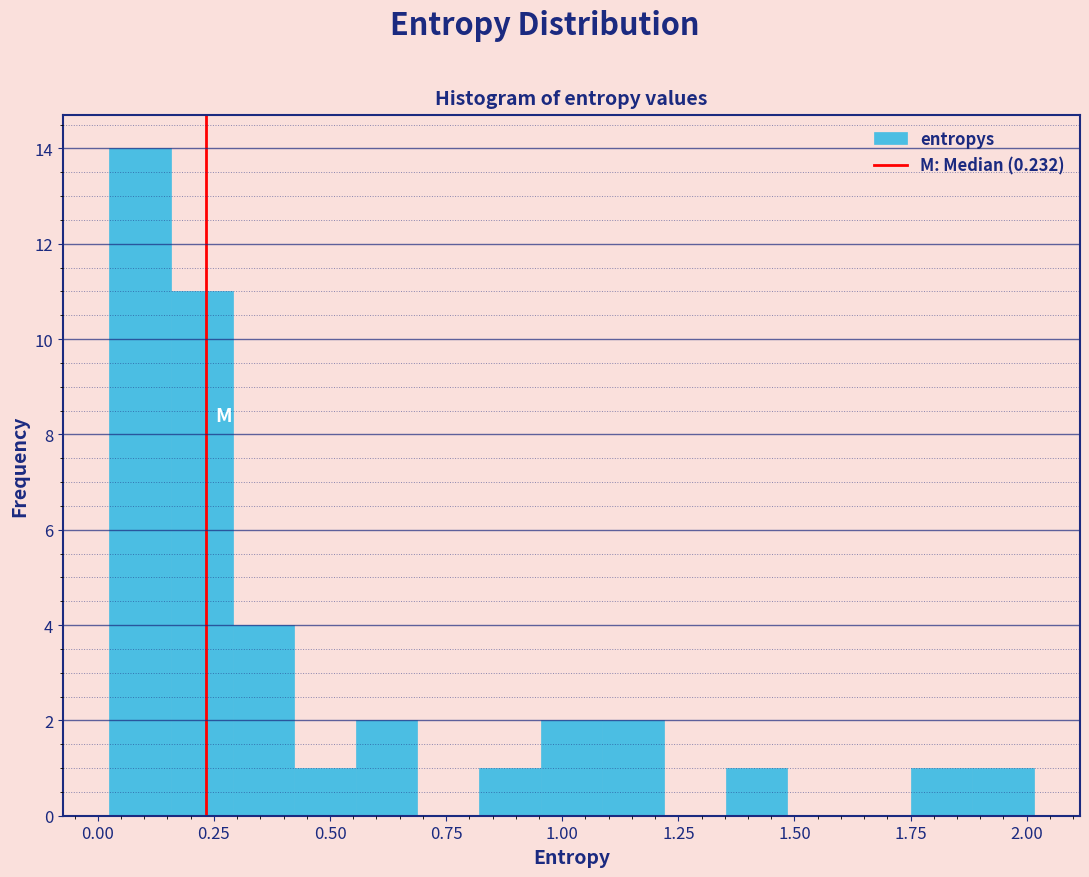

Around what value on the x-axis is the tallest bar? Give the approximate position of its centre, as read against the axis.

0.10